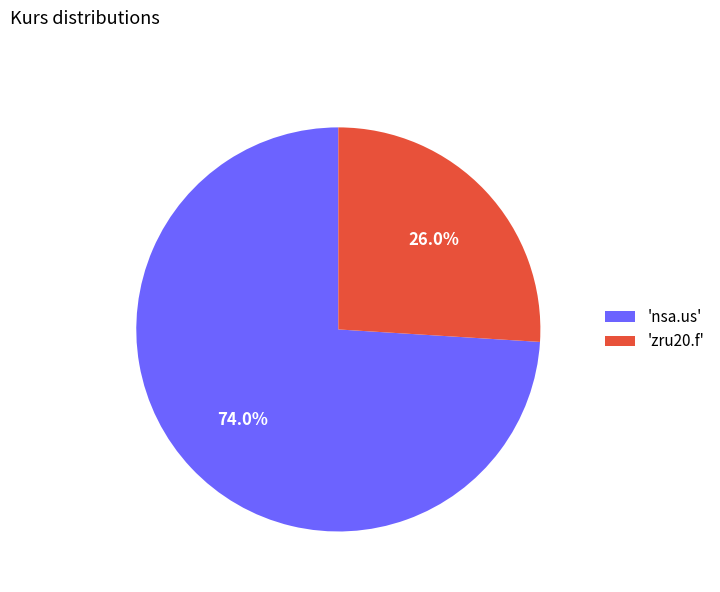

How many segments does this pie chart have?

2